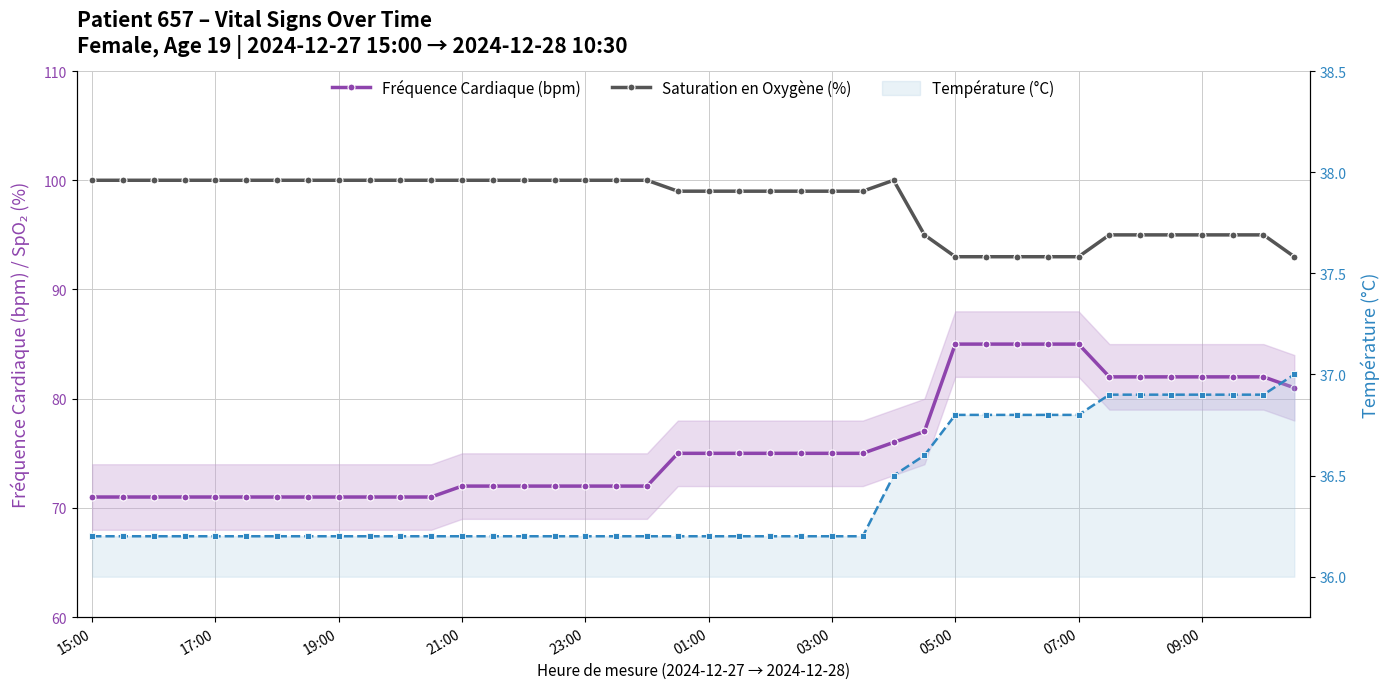

What is the lowest value of the Saturation en Oxygène (%) series?

93.0